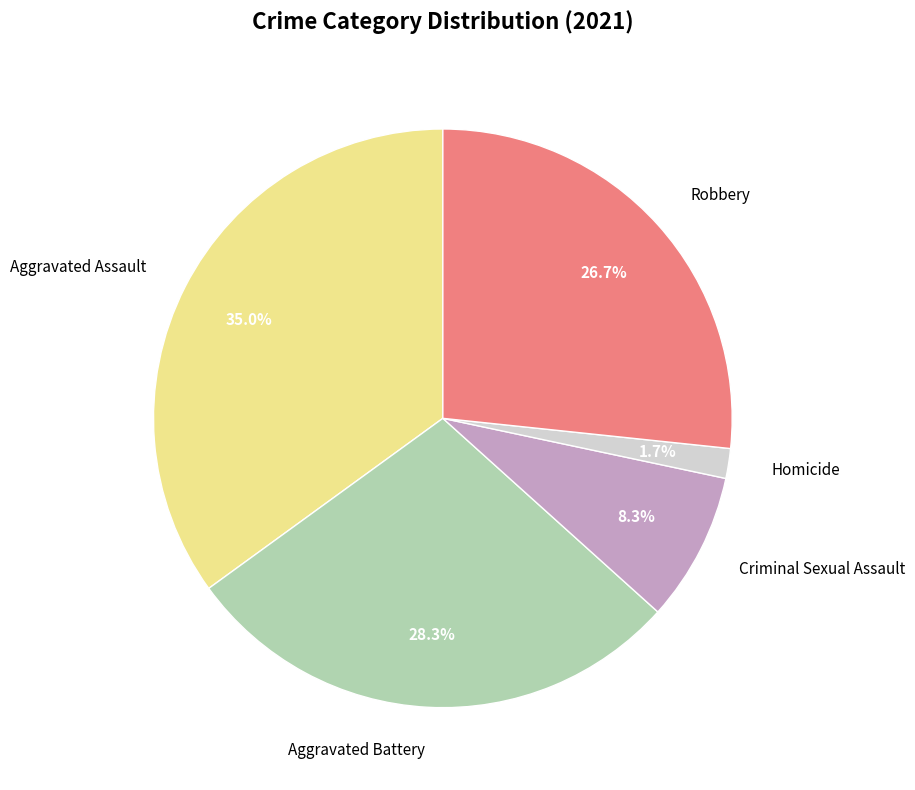

How many segments does this pie chart have?

5